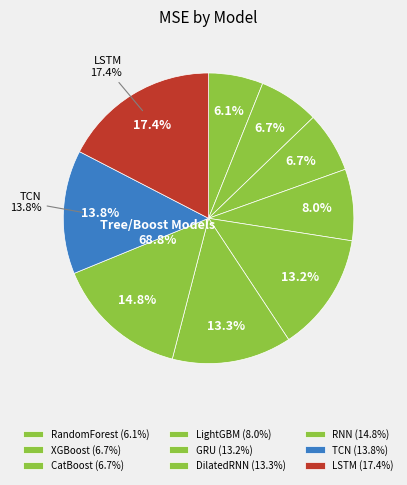

To the nearest percent, what is the combined percentage of DilatedRNN and LightGBM?

21%